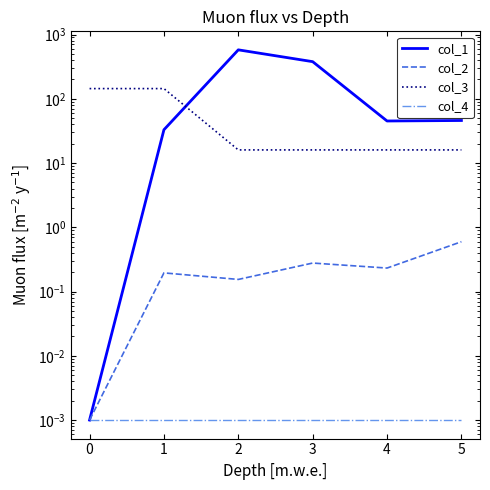

What is the maximum value shown in the chart?

577.2